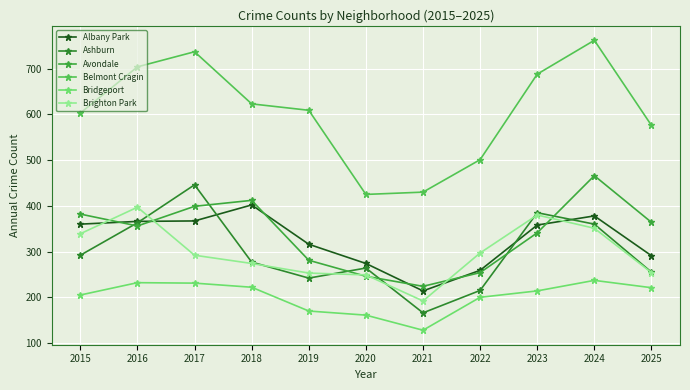

Count the number of categories in the chart.

11